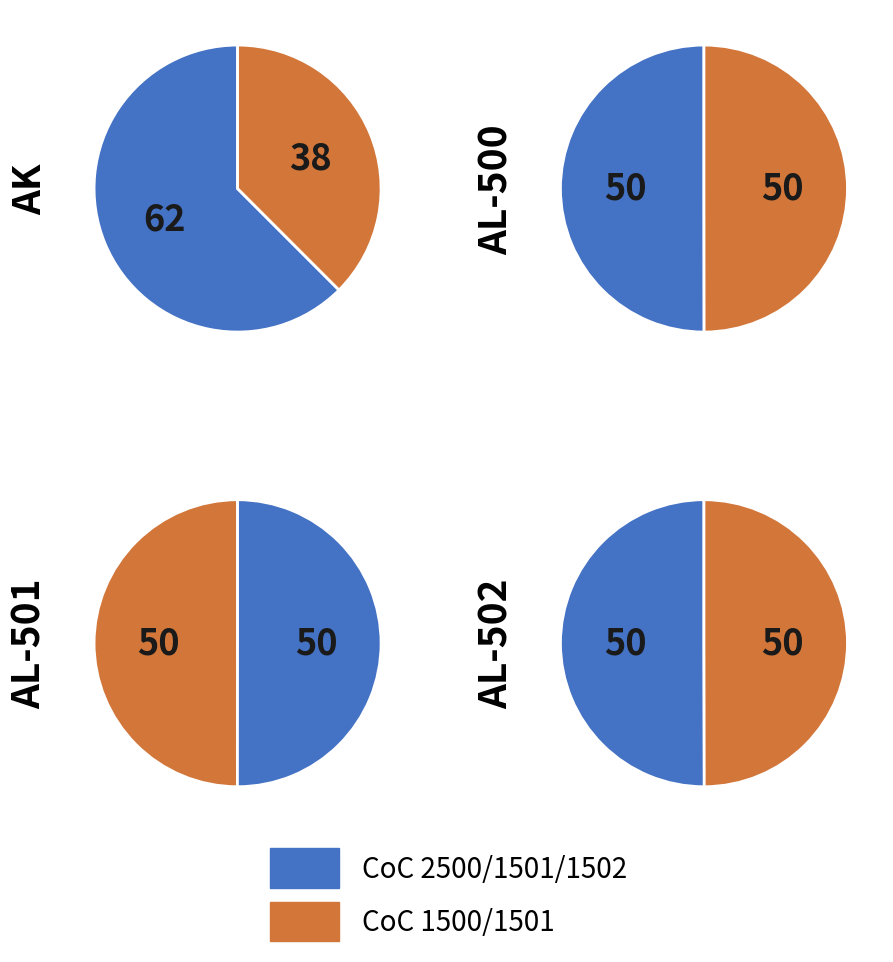

Which has a higher value, AL-502 or AL-501?

AL-502